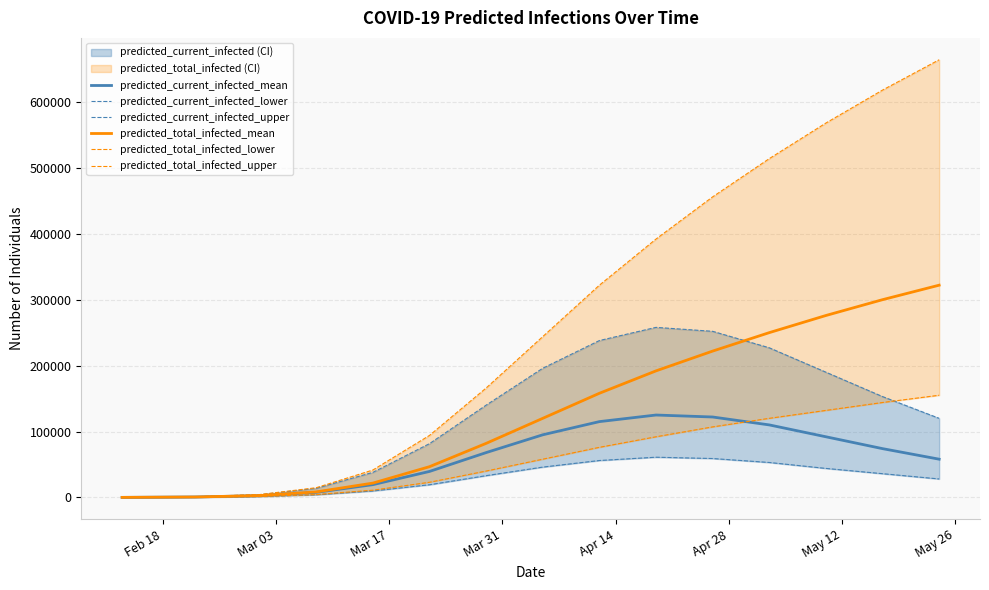

Does the chart have visible grid lines?

Yes